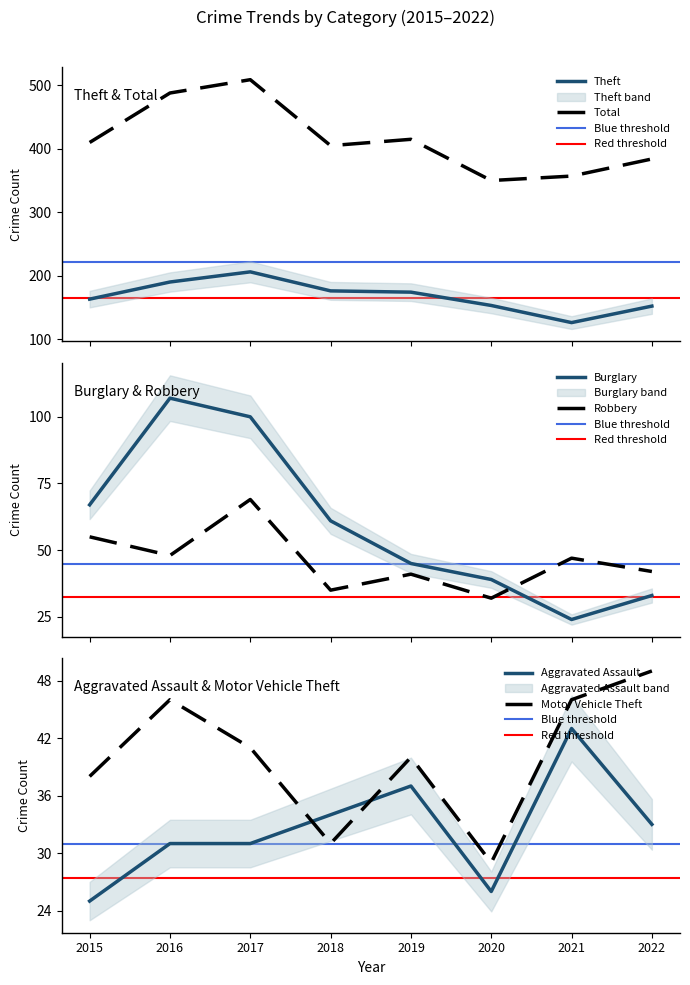

What is the difference between the Theft values at 2021 and 2018?

50